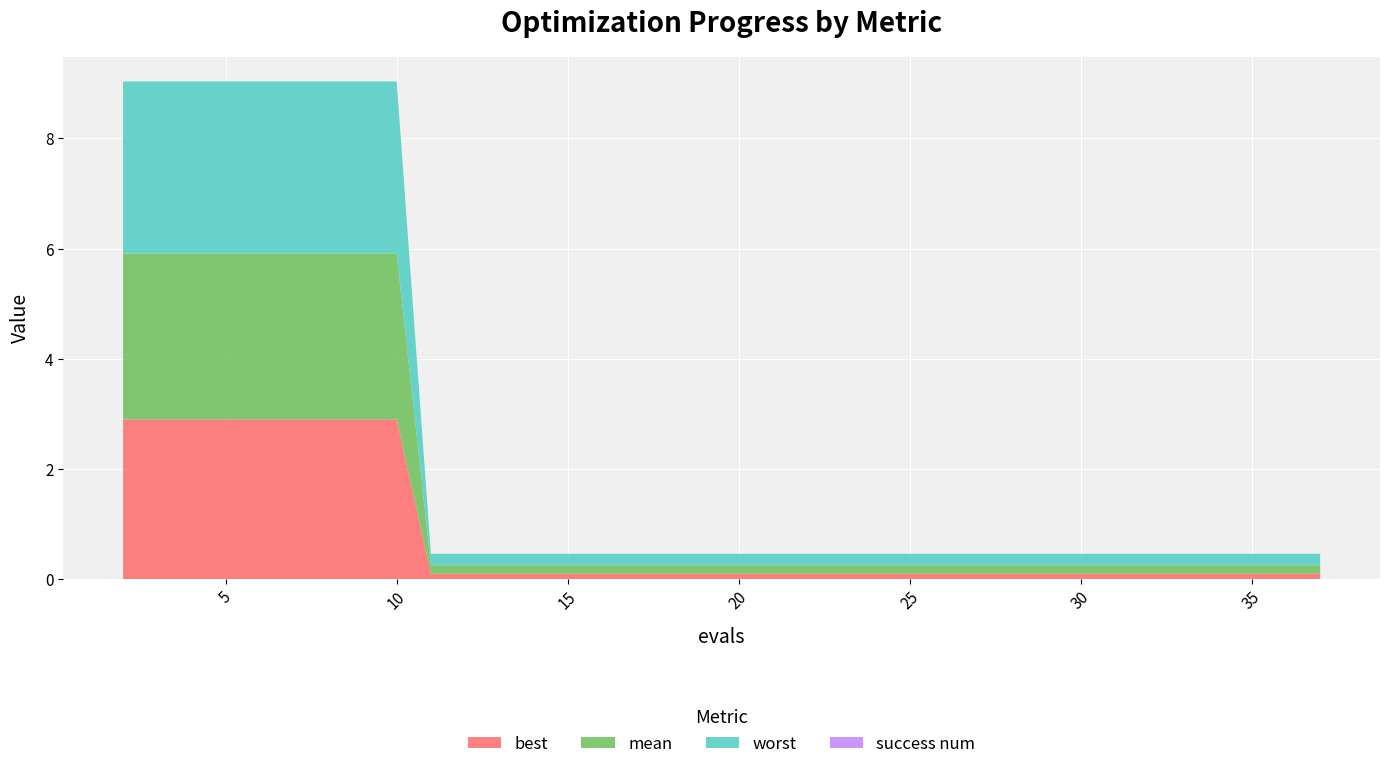

Reading left to right, transcribe all the data shown in this chart.

best: 2=2.9	4=2.9	6=2.9	8=2.9	10=2.9	11=0.1	13=0.1	15=0.1	17=0.1	19=0.1	21=0.1	23=0.1	25=0.1	27=0.1	29=0.1	31=0.1	33=0.1	34=0.1	36=0.1	37=0.1
mean: 2=3.0	4=3.0	6=3.0	8=3.0	10=3.0	11=0.2	13=0.2	15=0.2	17=0.2	19=0.2	21=0.2	23=0.2	25=0.2	27=0.2	29=0.2	31=0.2	33=0.2	34=0.2	36=0.2	37=0.2
worst: 2=3.1	4=3.1	6=3.1	8=3.1	10=3.1	11=0.2	13=0.2	15=0.2	17=0.2	19=0.2	21=0.2	23=0.2	25=0.2	27=0.2	29=0.2	31=0.2	33=0.2	34=0.2	36=0.2	37=0.2
success num: 2=0.0	4=0.0	6=0.0	8=0.0	10=0.0	11=0.0	13=0.0	15=0.0	17=0.0	19=0.0	21=0.0	23=0.0	25=0.0	27=0.0	29=0.0	31=0.0	33=0.0	34=0.0	36=0.0	37=0.0